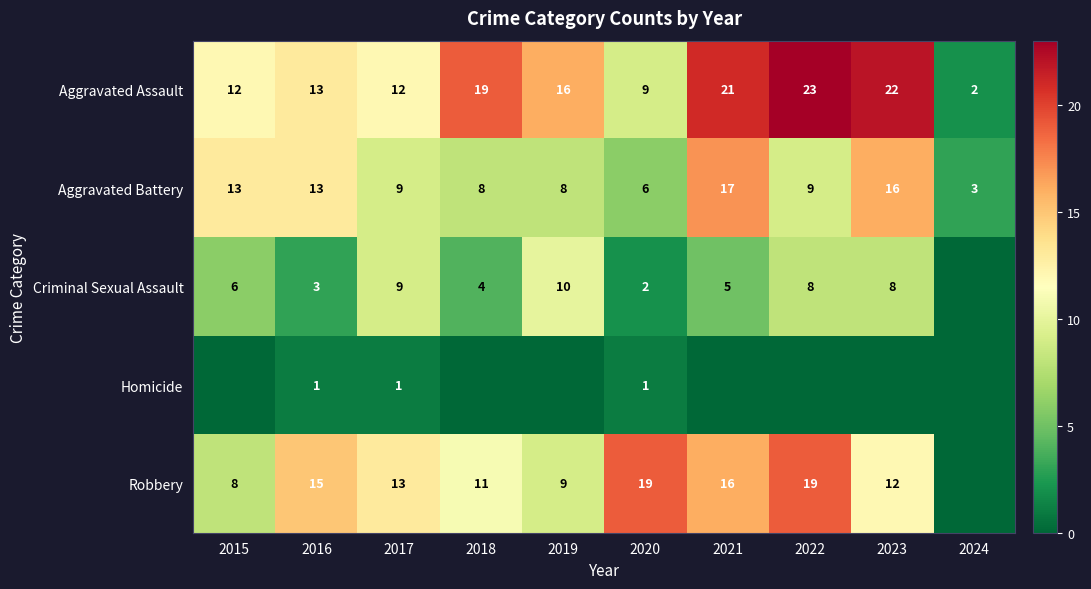

At how many categories does at least one series exceed 16?

5